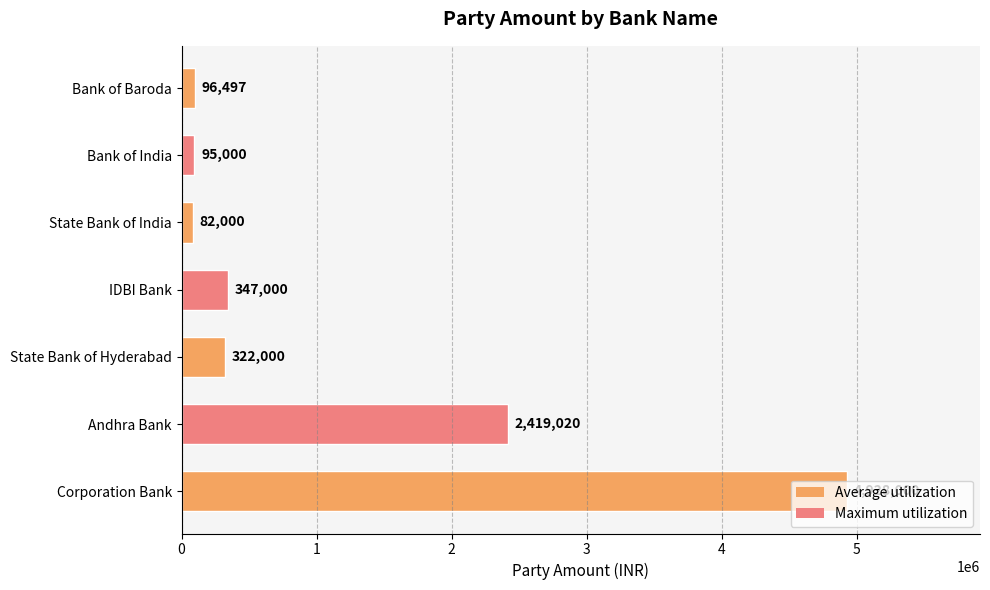

At which category does the chart reach its minimum across all series?

State Bank of India